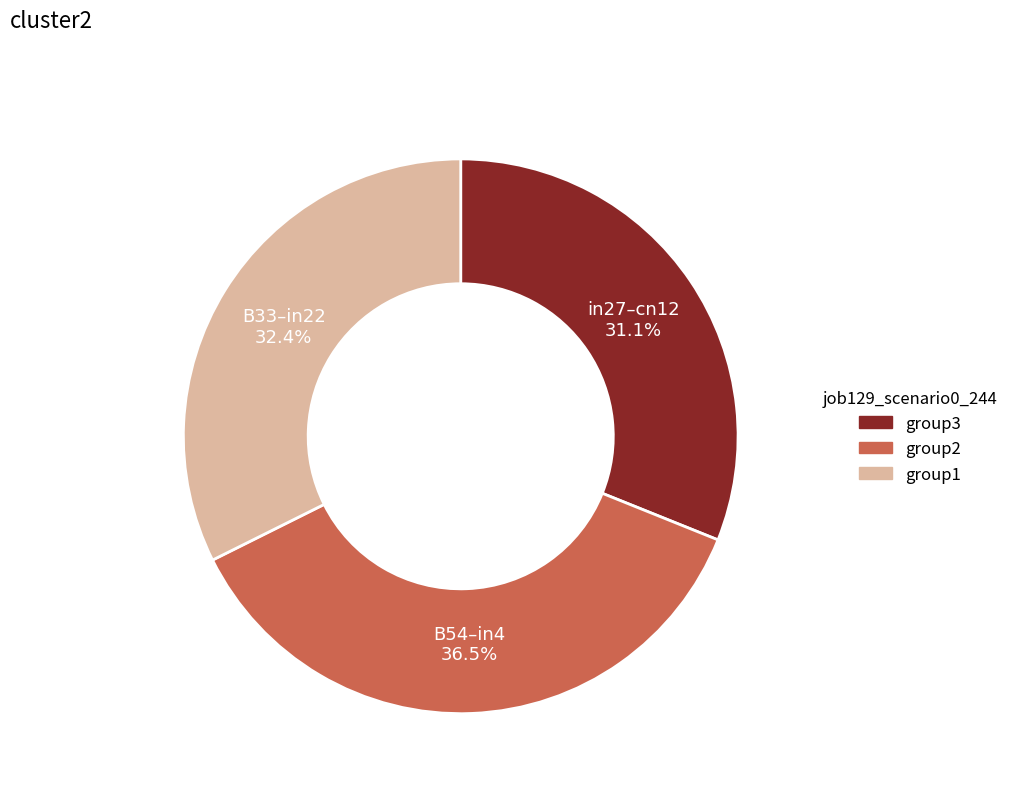

Does any single category account for the majority?

No